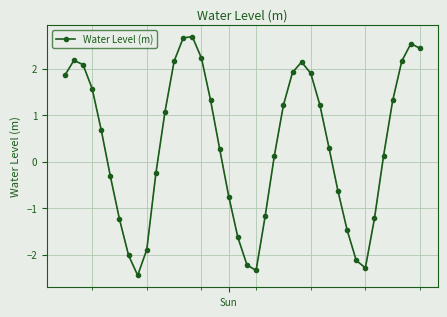

How many interior local valleys (lower than both neighbors) does the data have?

3